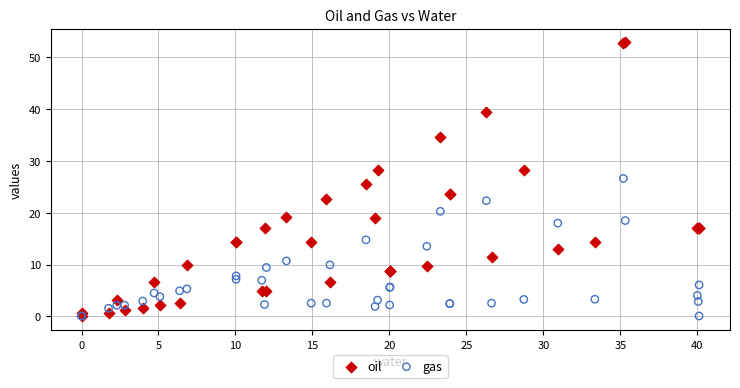

What are all the series names shown in the legend?

oil, gas